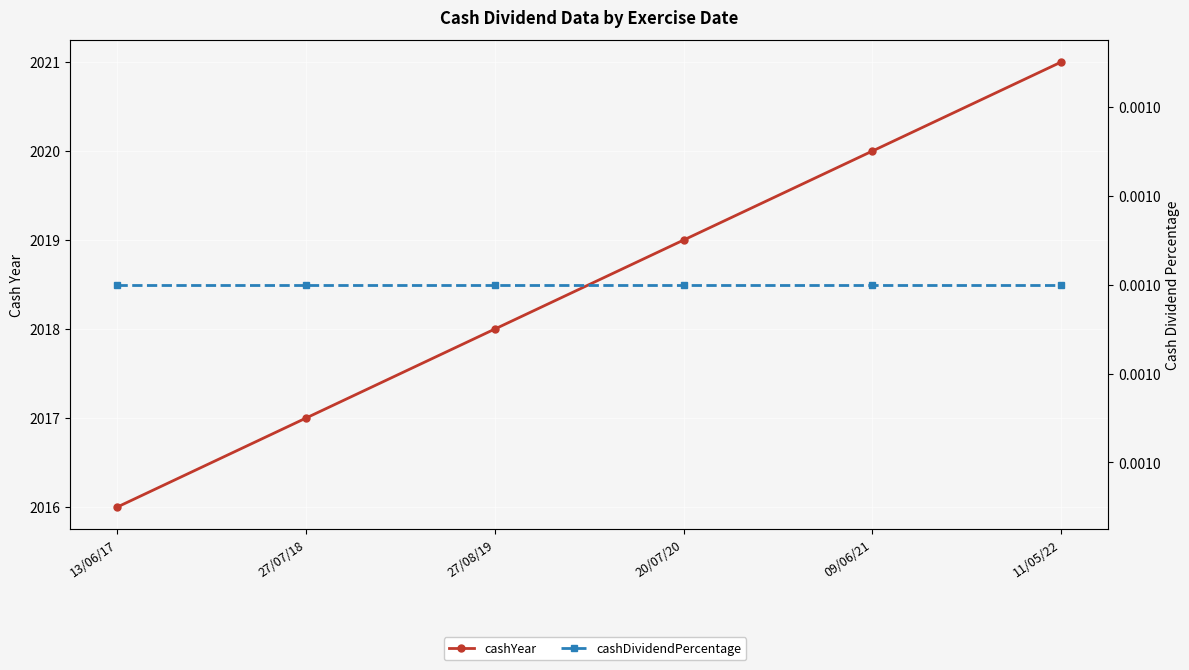

Rank the series at 27/07/18 from lowest to highest value.

cashDividendPercentage, cashYear